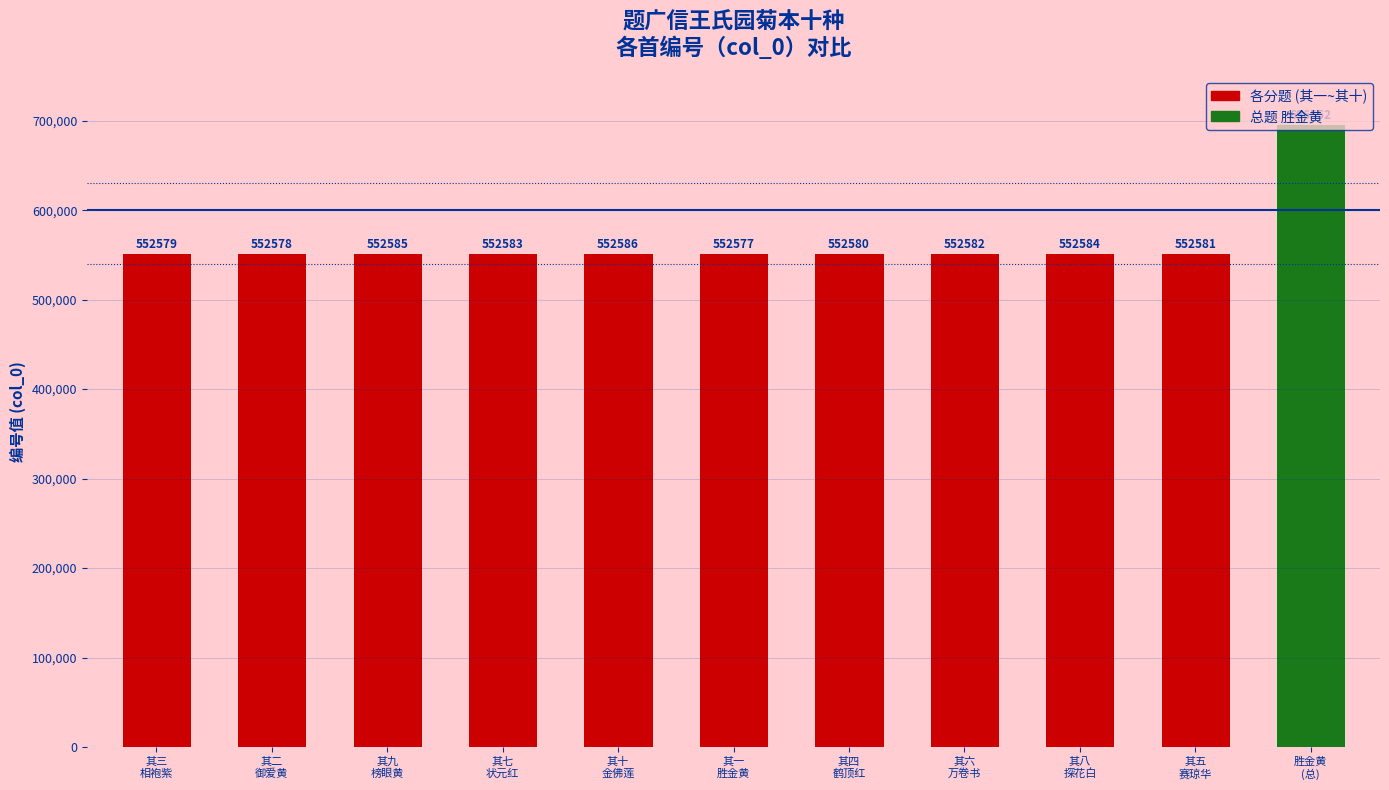

Are the bars grouped side by side (vs. stacked)?

No